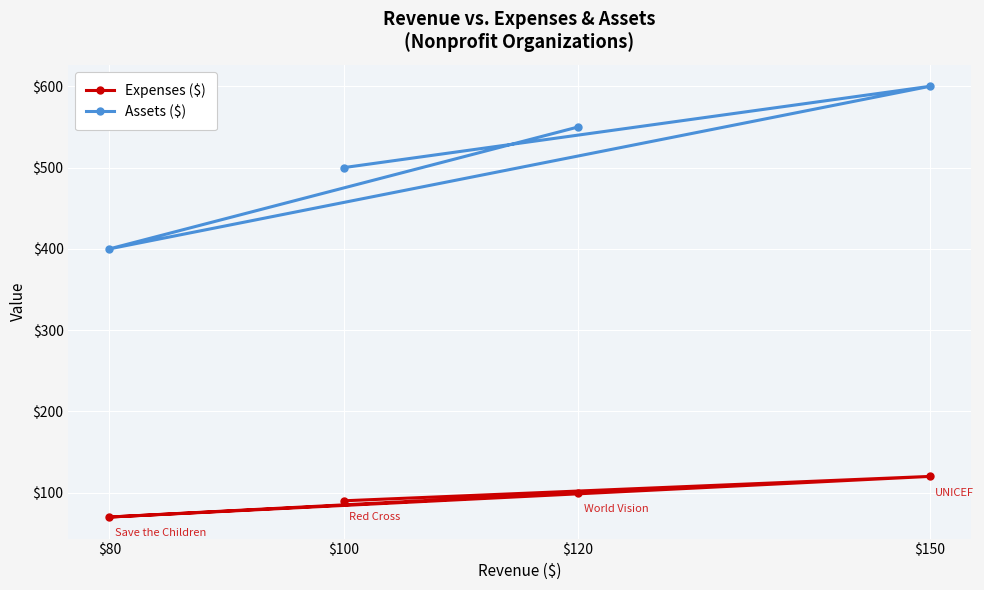

Is it true that Expenses ($) equals 90 at $100?

True